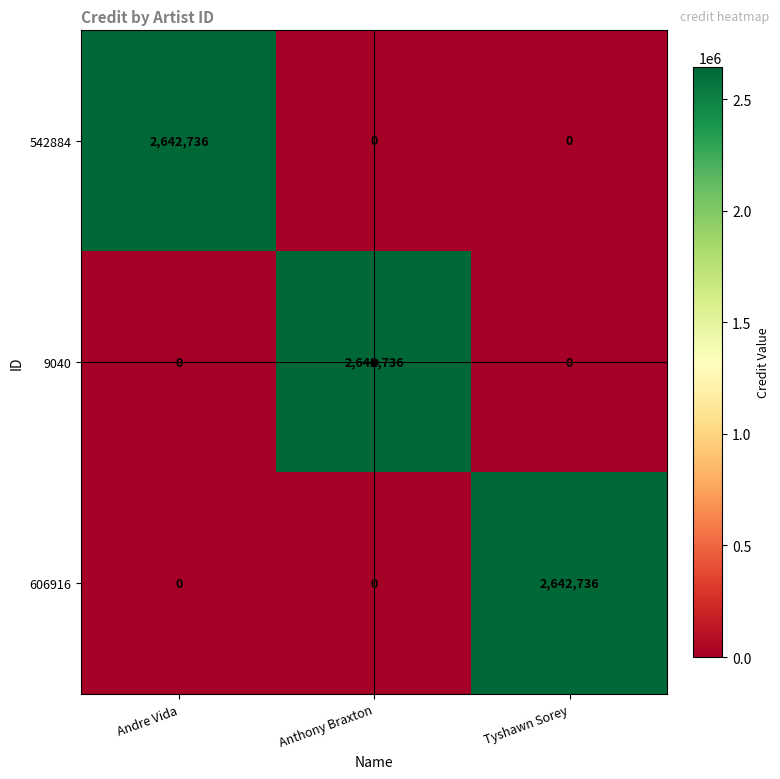

The value of 9040 at Anthony Braxton is 1183159. True or false?

False